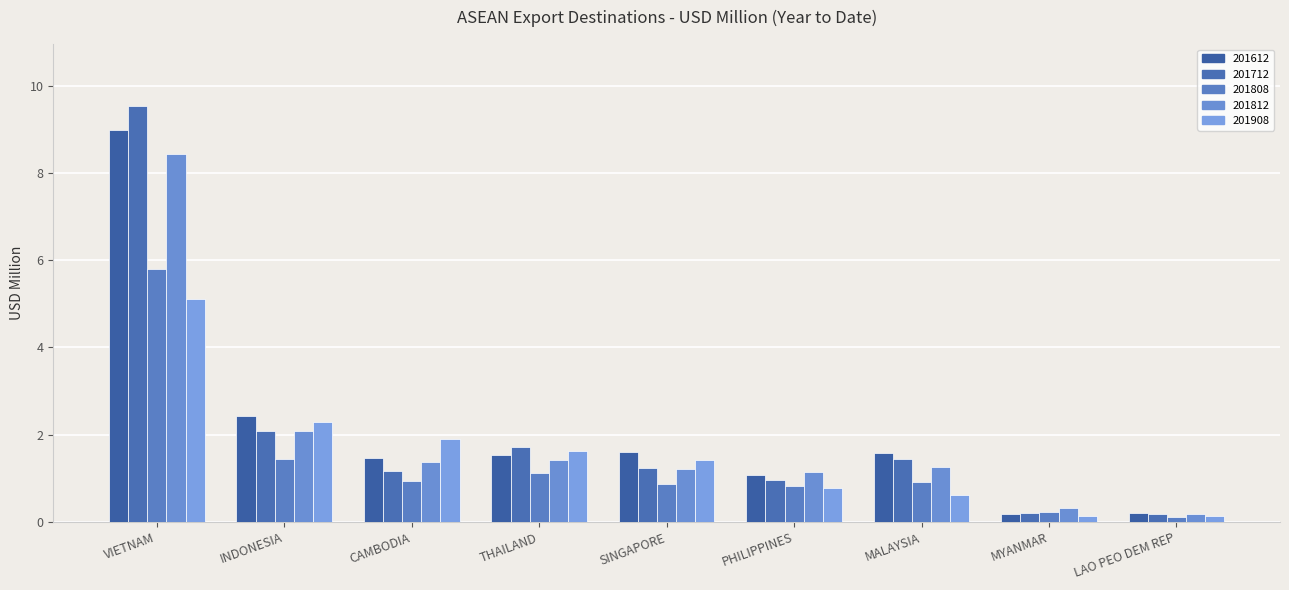

Count the number of data series in this chart.

5